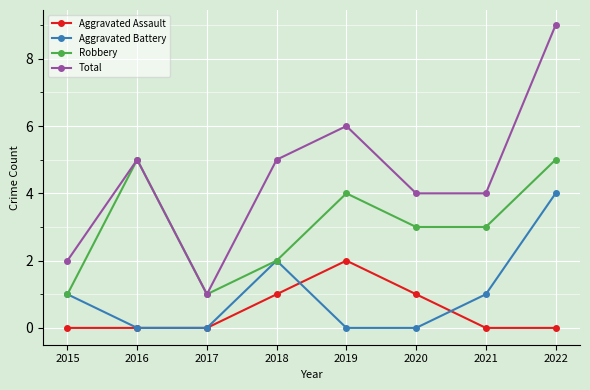

Reading left to right, list all the values displayed in this chart.

Aggravated Assault: 0	0	0	1	2	1	0	0
Aggravated Battery: 1	0	0	2	0	0	1	4
Robbery: 1	5	1	2	4	3	3	5
Total: 2	5	1	5	6	4	4	9